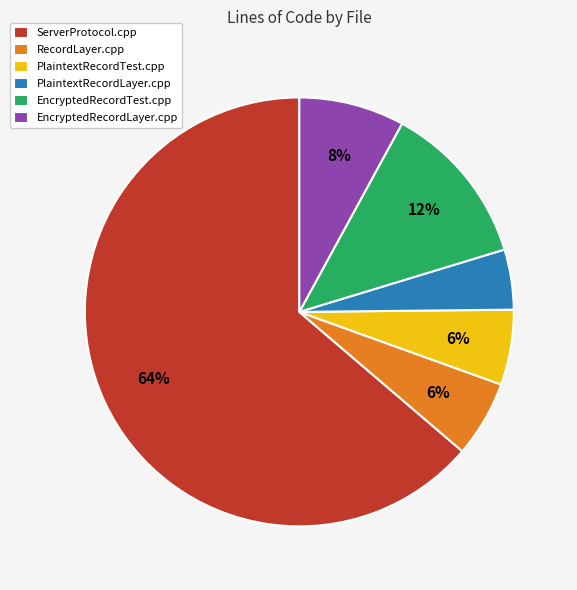

True or false: PlaintextRecordLayer.cpp accounts for 5% of the total.

True